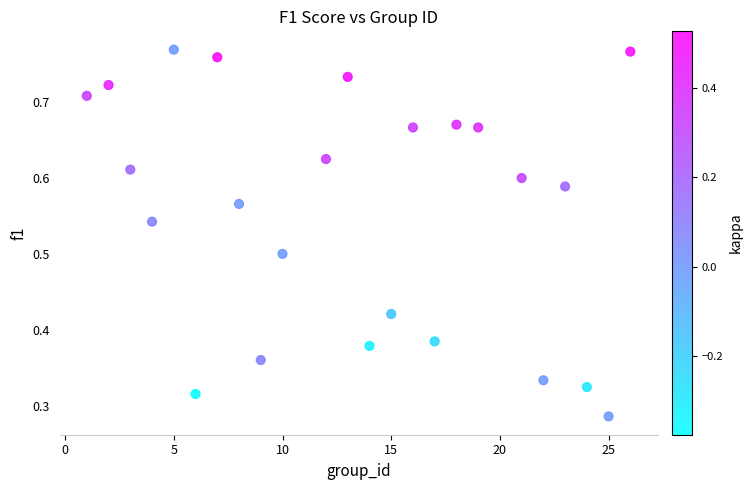

What is the range of X values (max minus min)?

25.0